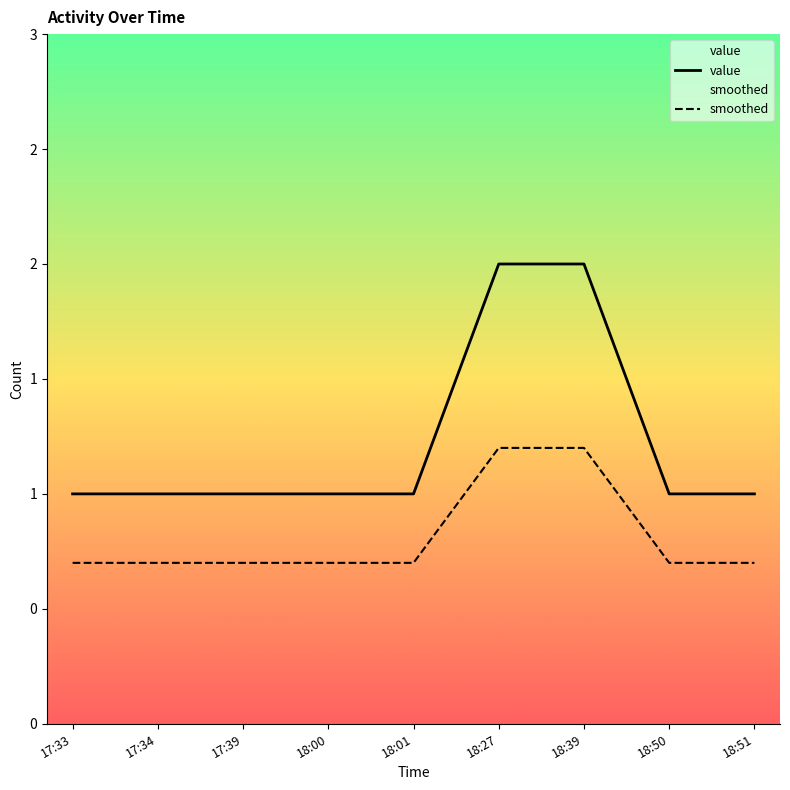

Reading left to right, extract all data points from this chart.

value: 17:33=1.0	17:34=1.0	17:39=1.0	18:00=1.0	18:01=1.0	18:27=2.0	18:39=2.0	18:50=1.0	18:51=1.0
smoothed: 17:33=0.7	17:34=0.7	17:39=0.7	18:00=0.7	18:01=0.7	18:27=1.2	18:39=1.2	18:50=0.7	18:51=0.7